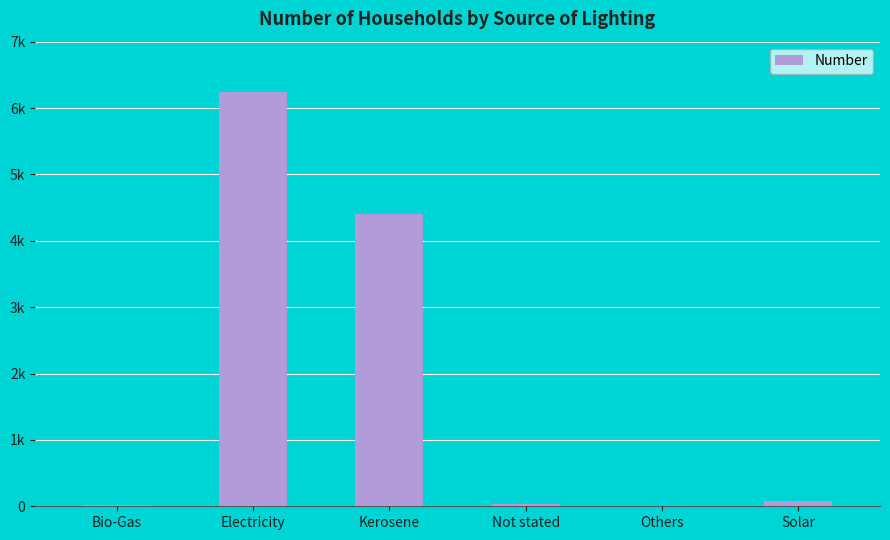

Are the bars horizontal?

No